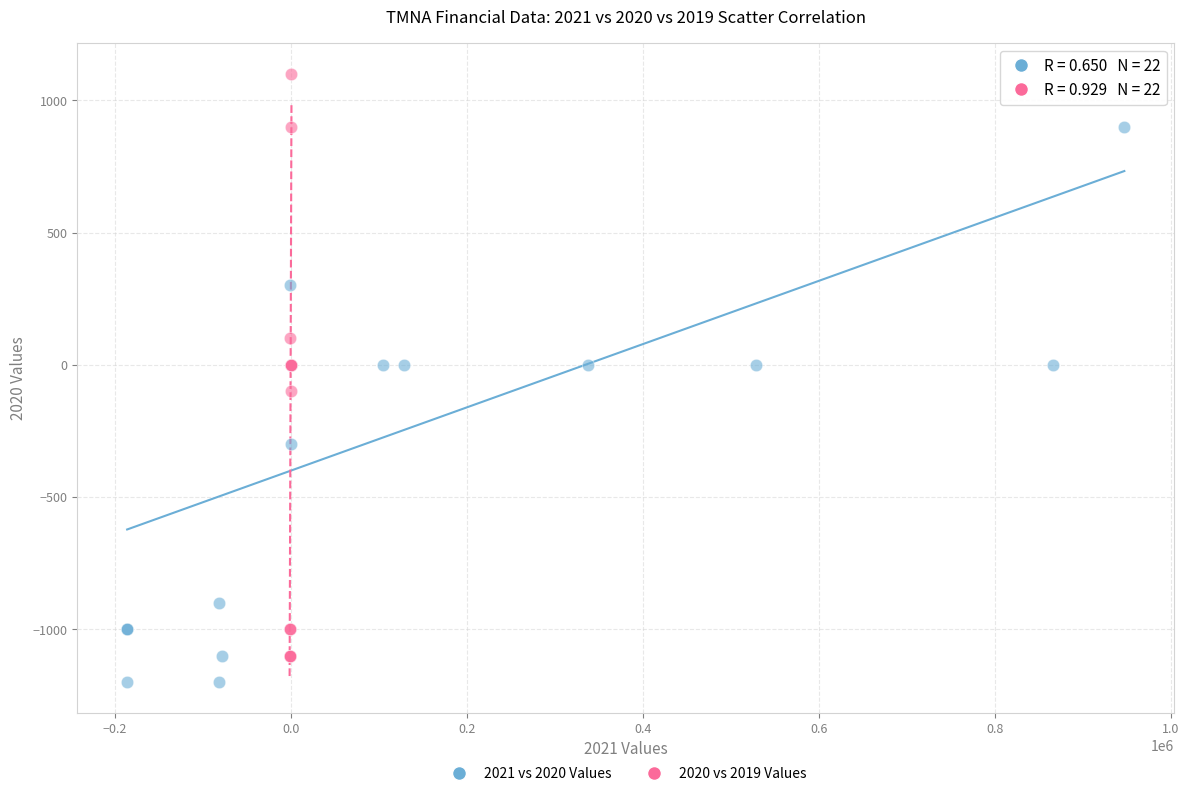

Which series has the widest spread of Y values?

2020 vs 2019 Values